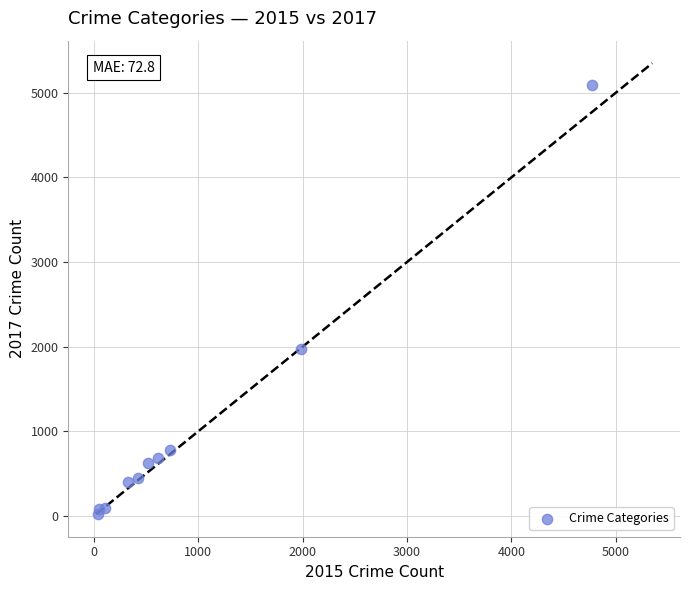

What Y value in the scatter plot is closest to 2559?

1968